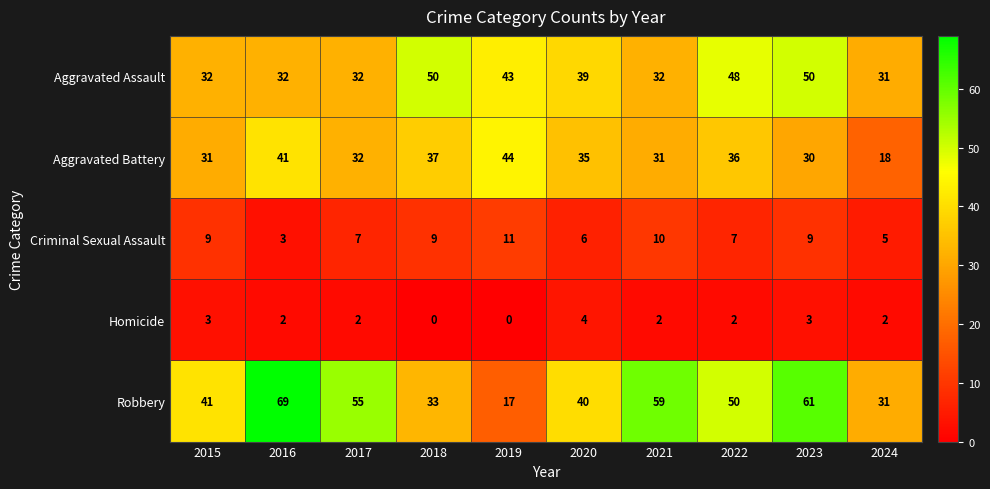

Which series has the widest spread of values?

Robbery